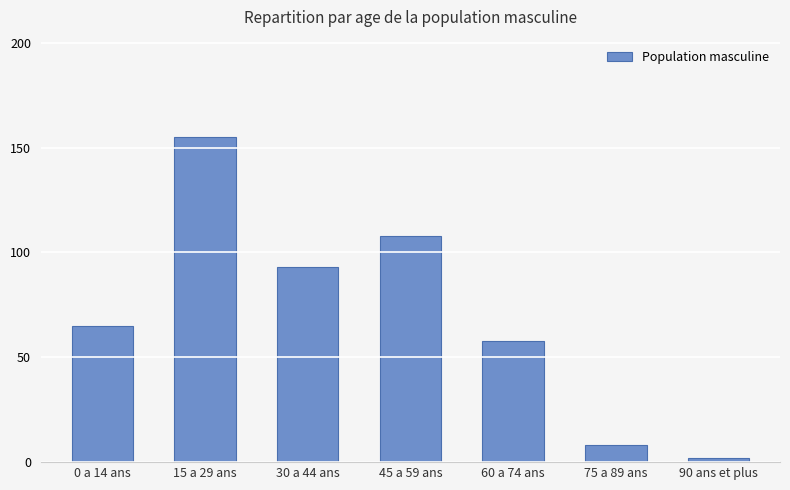

Read the value at 15 a 29 ans.

155